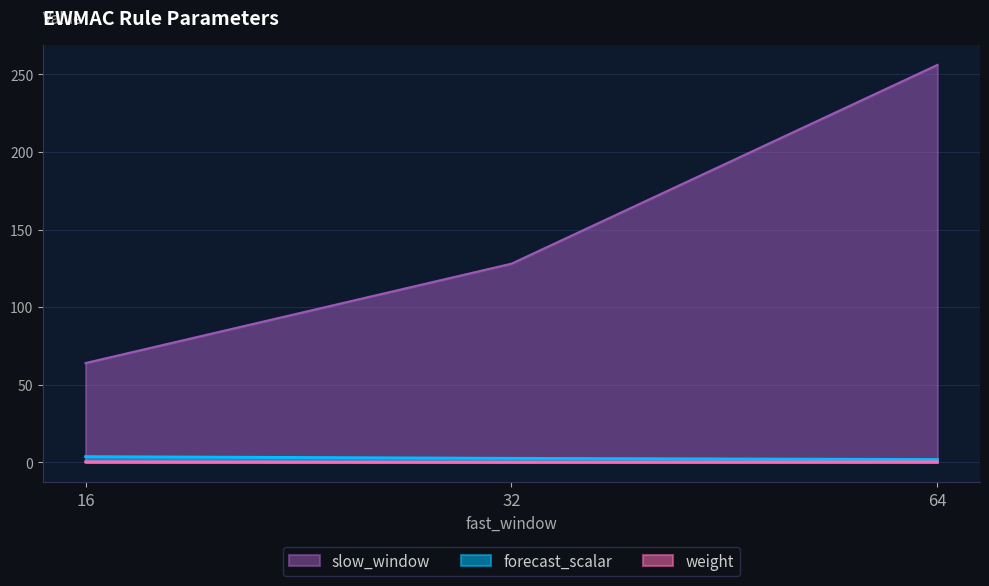

How many distinct data groups are displayed?

3